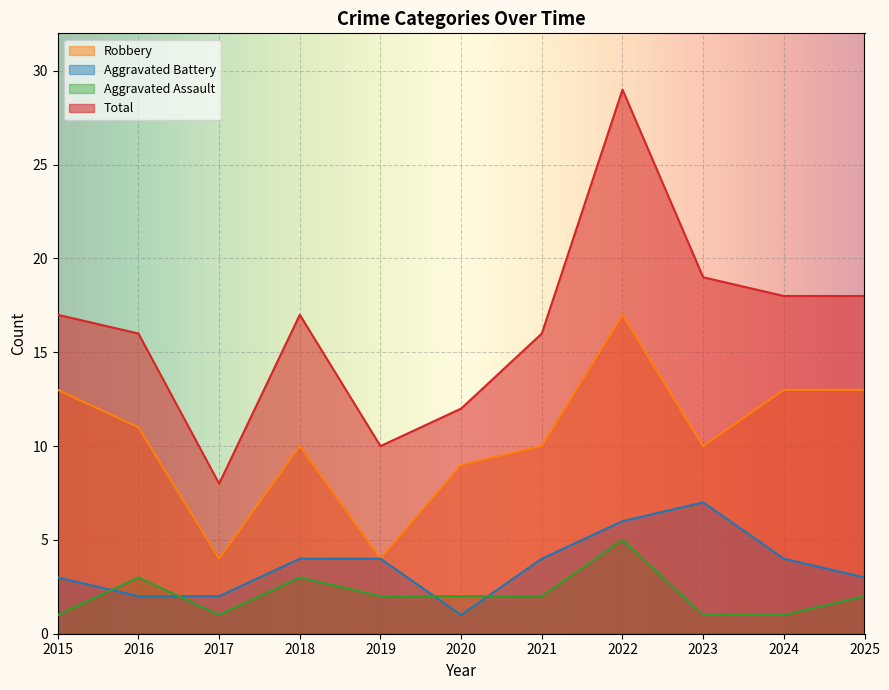

True or false: Aggravated Battery has more than 2 interior local peaks.

False